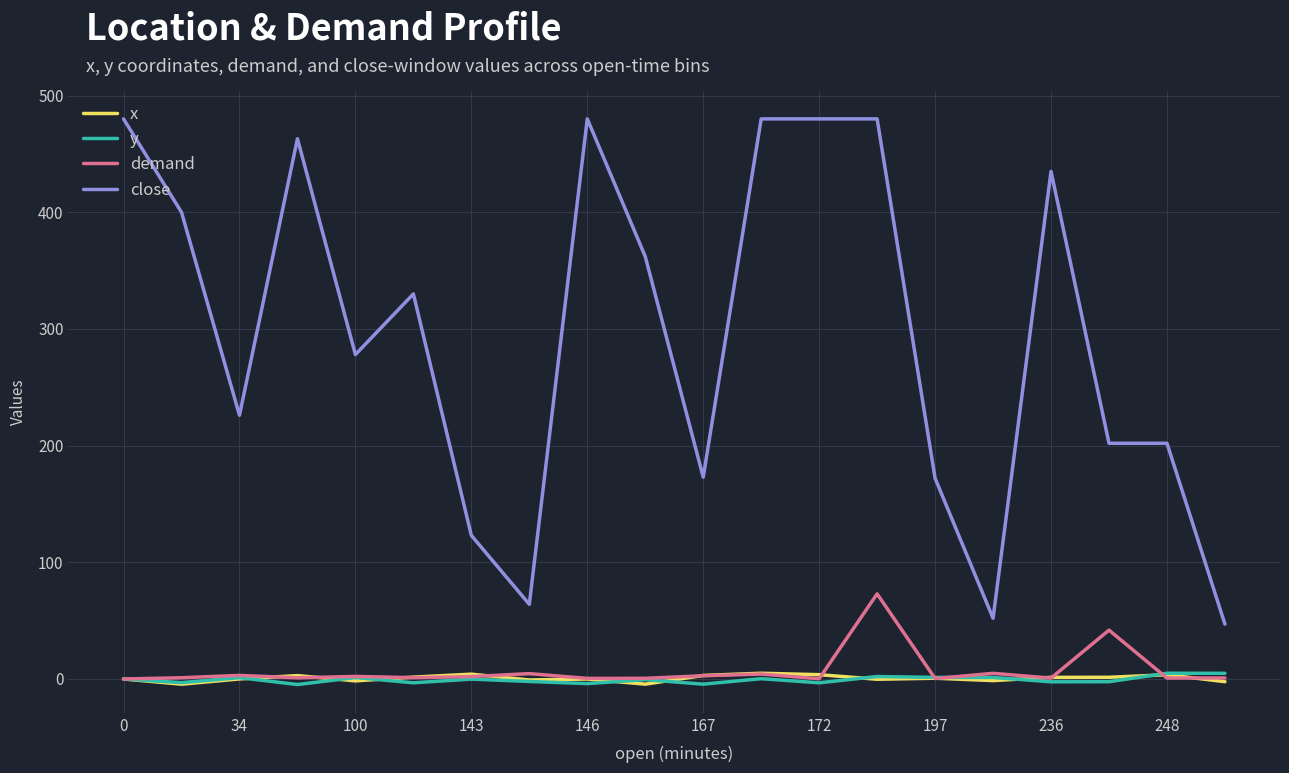

Which series has the largest range (max minus min)?

close